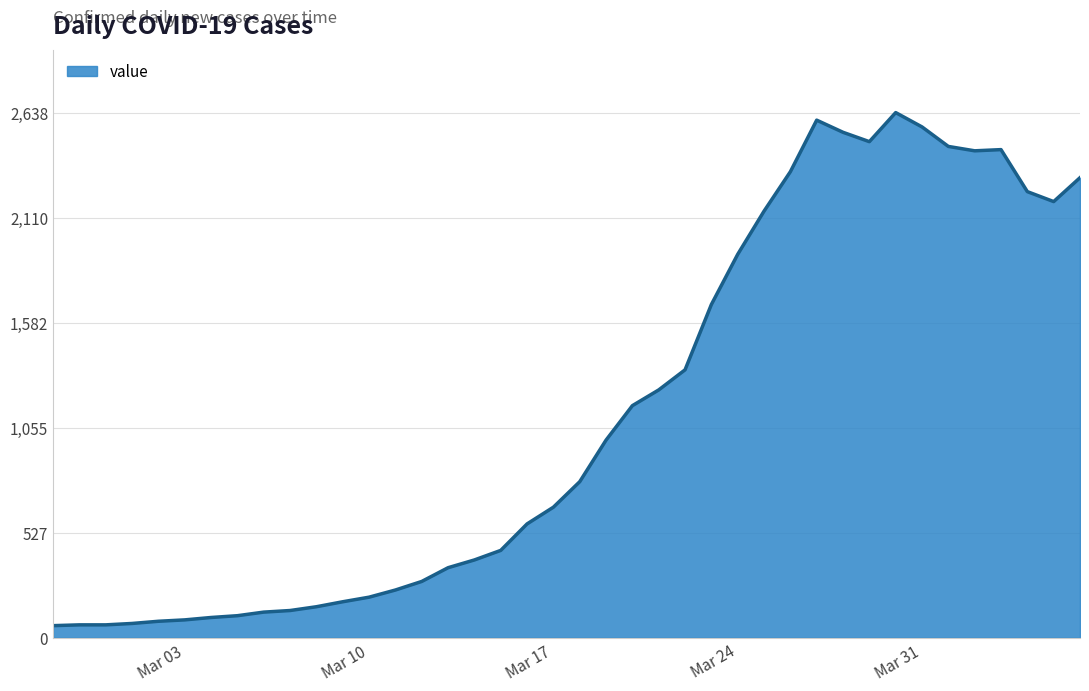

What is the difference between the maximum and minimum values?

2577